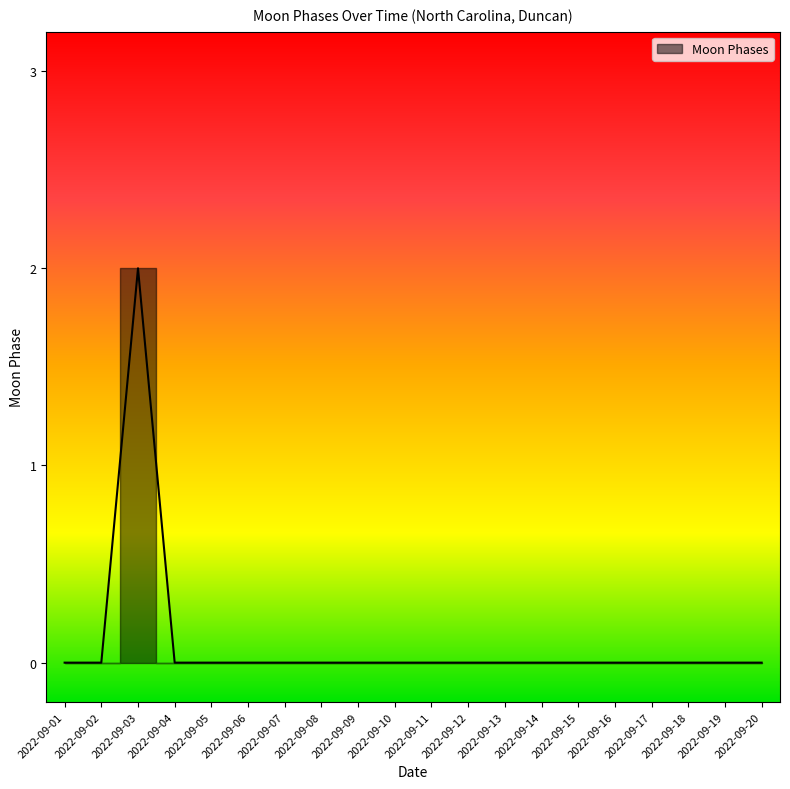

Which label corresponds to the largest value in the chart?

2022-09-03